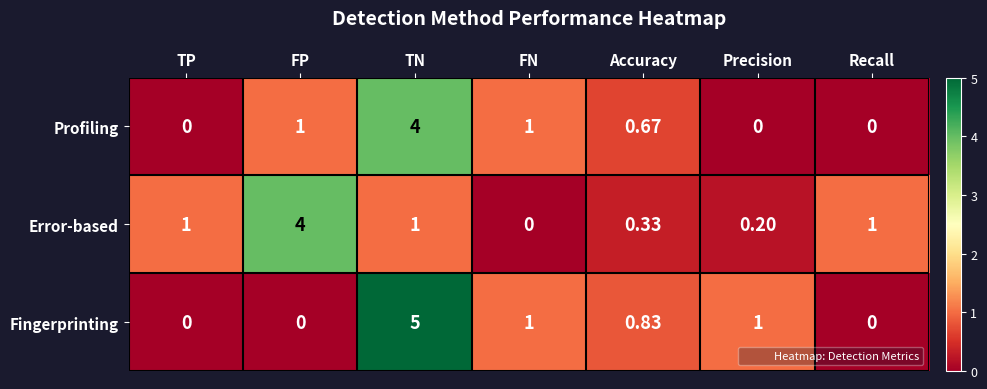

Which category has the highest value in the Error-based series?

FP